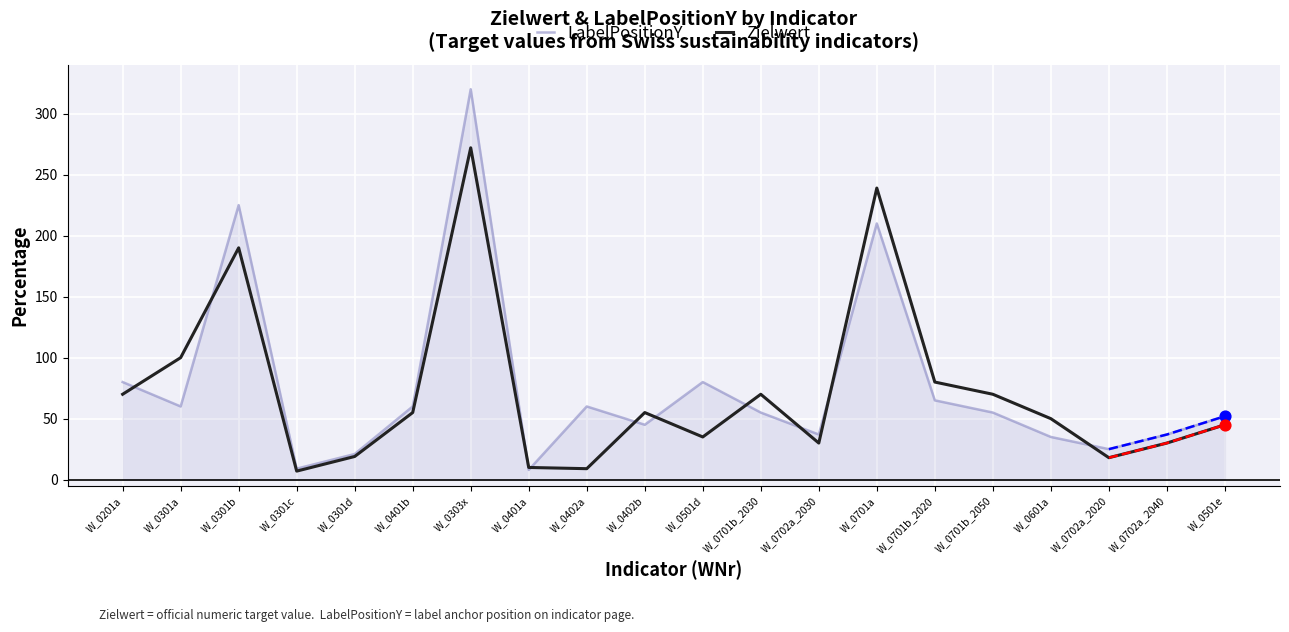

What are all the series names shown in the legend?

LabelPositionY, Zielwert